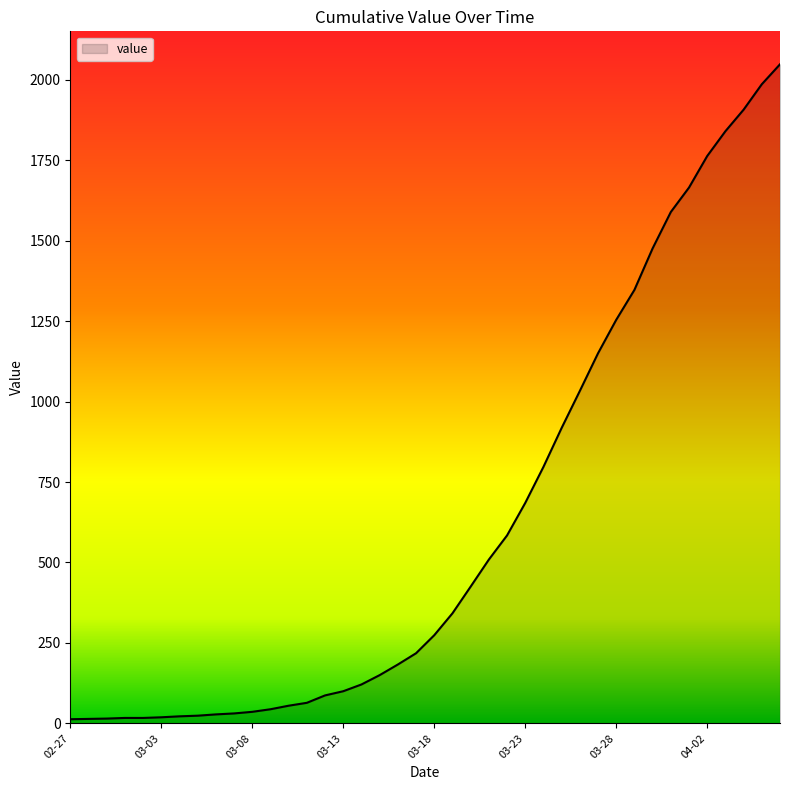

Does the chart display data point markers on the line(s)?

No